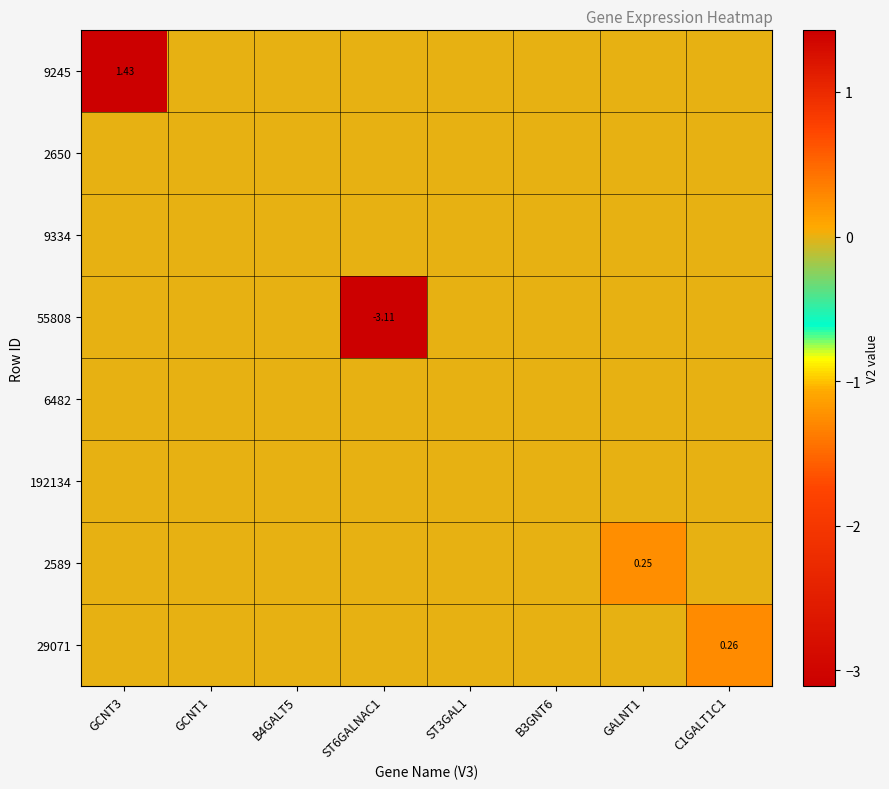

What is the difference between the highest and lowest values at C1GALT1C1?

0.3